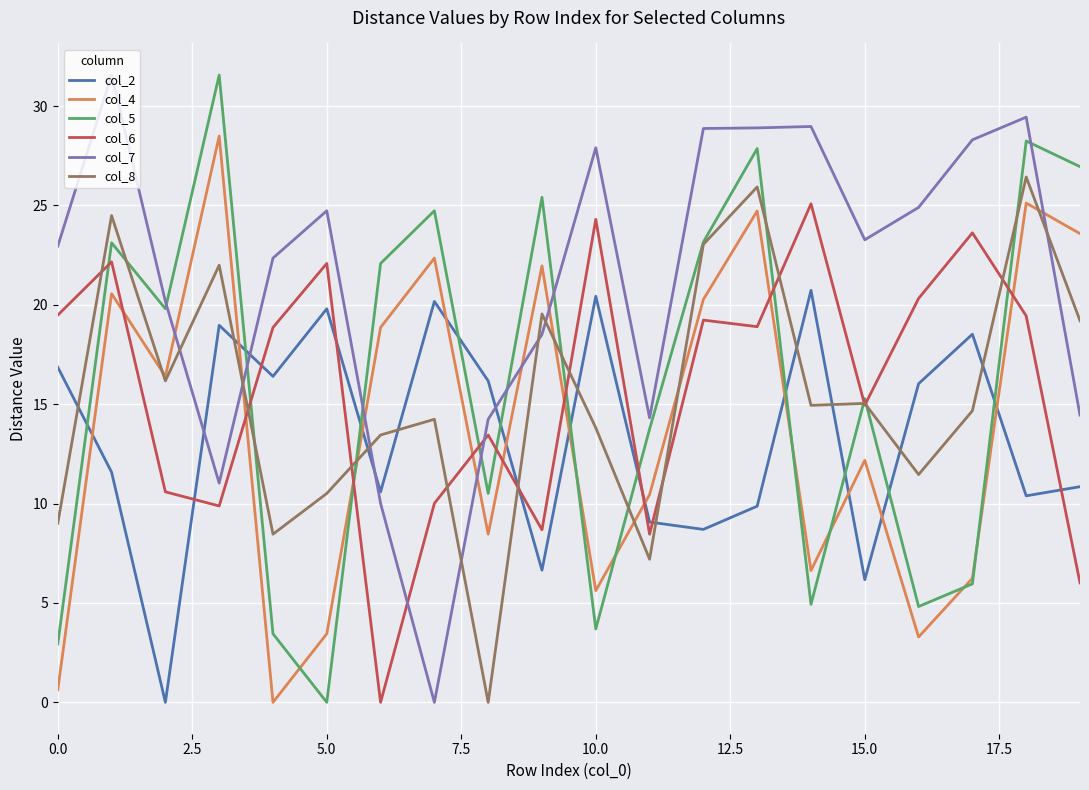

True or false: col_2 and col_6 cross at least once.

True